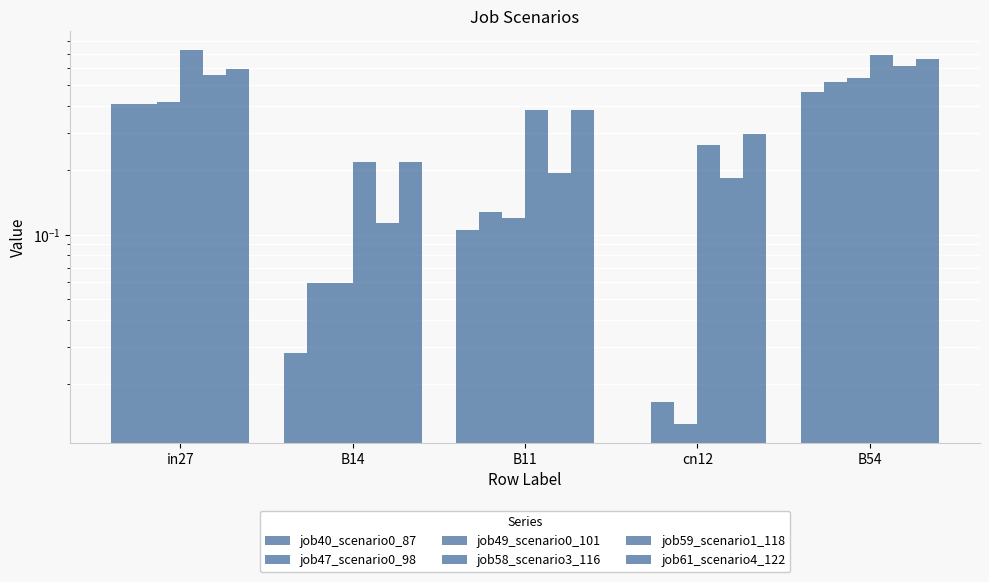

What is the label of the 5th bar from the right?

in27